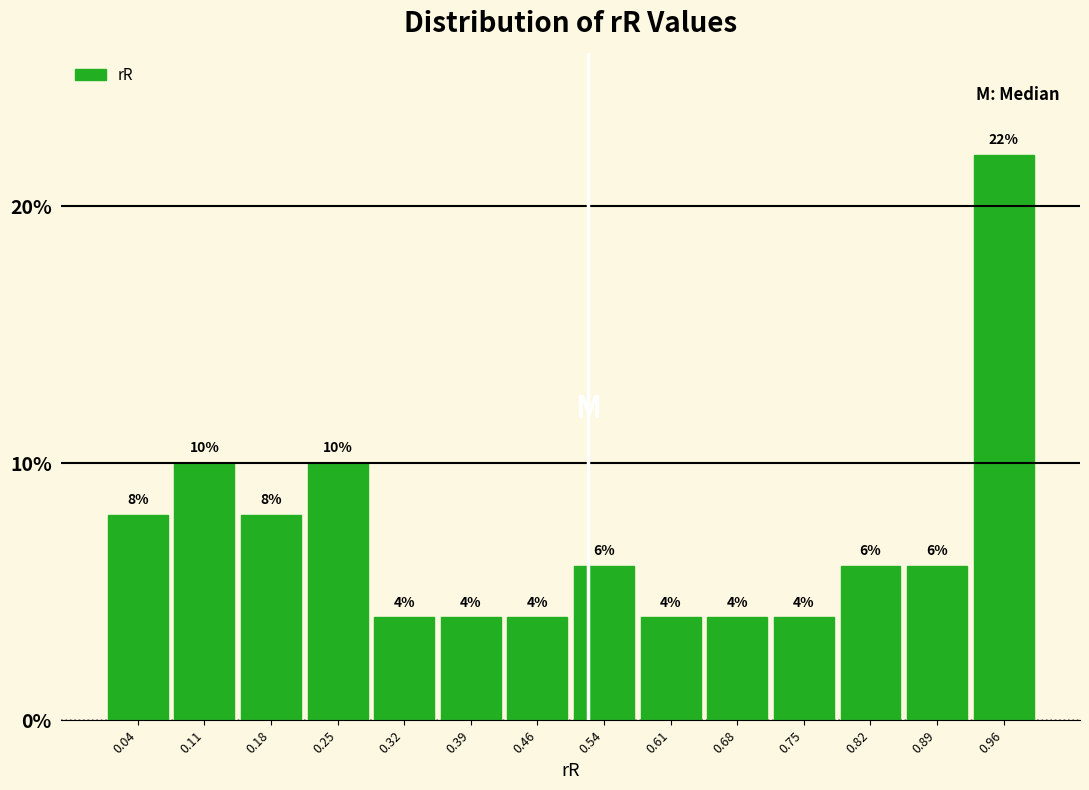

Over which range of the x-axis is the bar tallest?

0.93 to 1.00